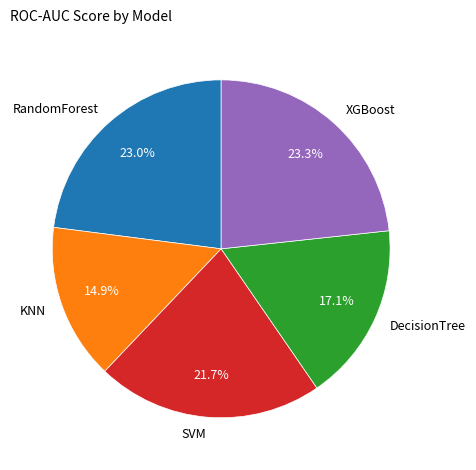

Is there a majority slice in this chart?

No